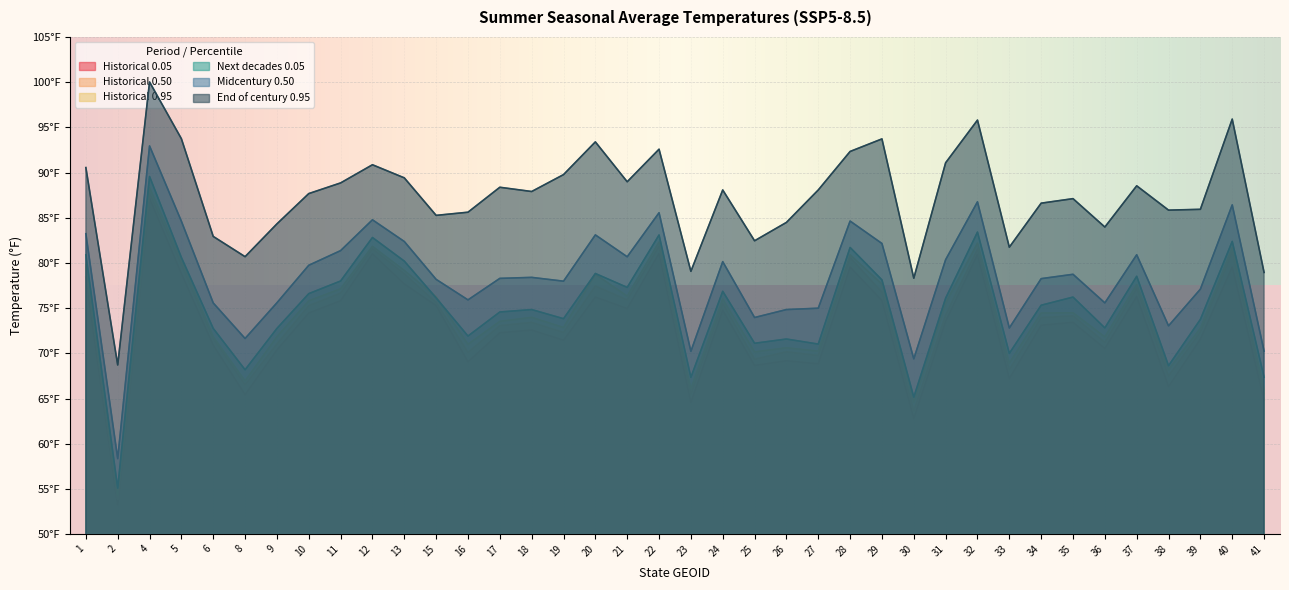

True or false: Historical 0.05 and Midcentury 0.50 intersect in this chart.

False